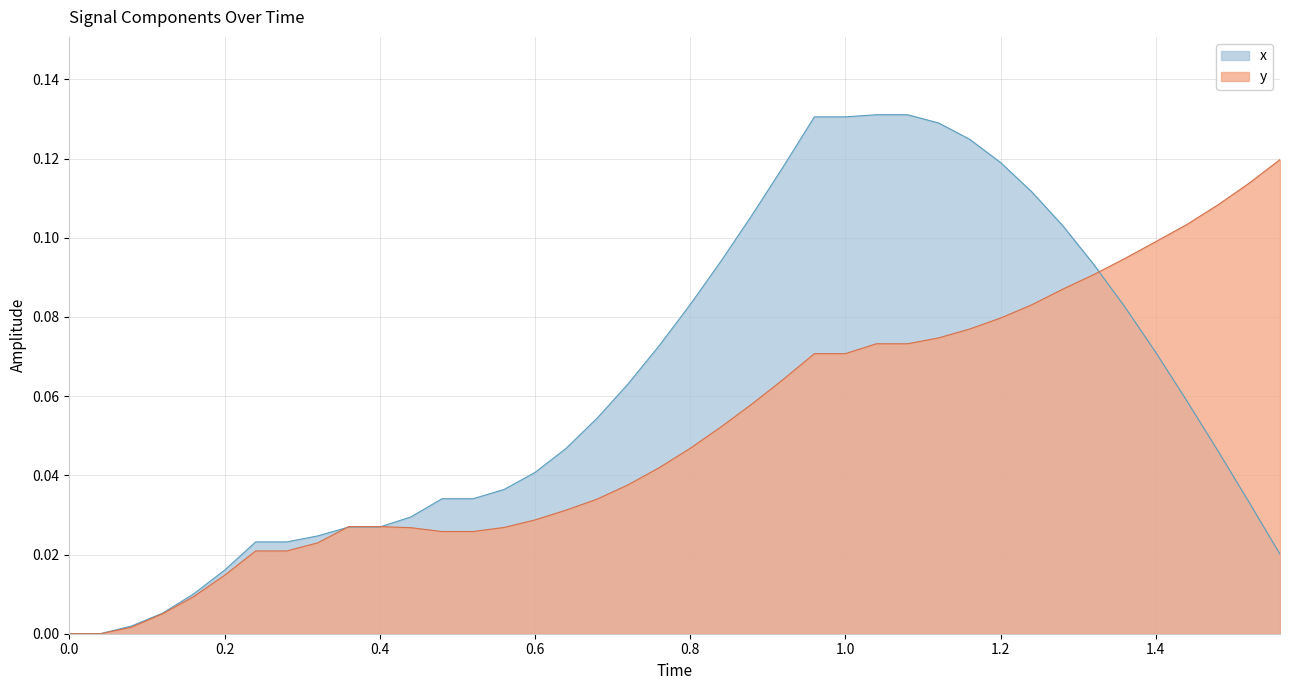

How many times do x and y cross each other?

3